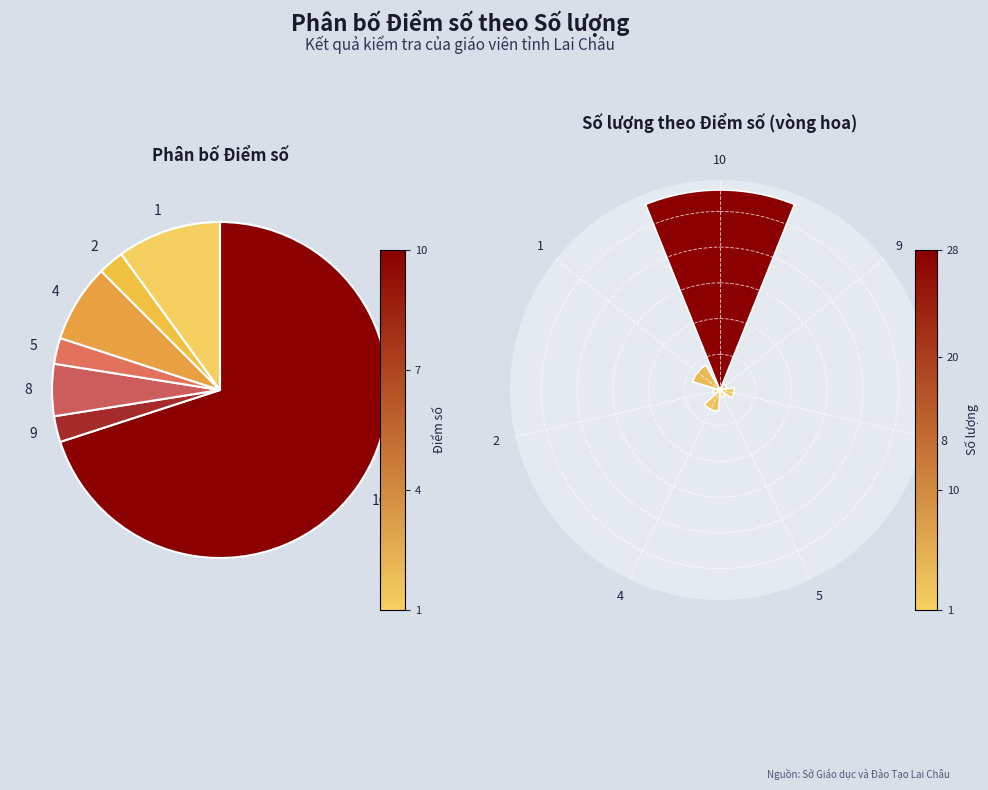

Which slice is the smallest?

9